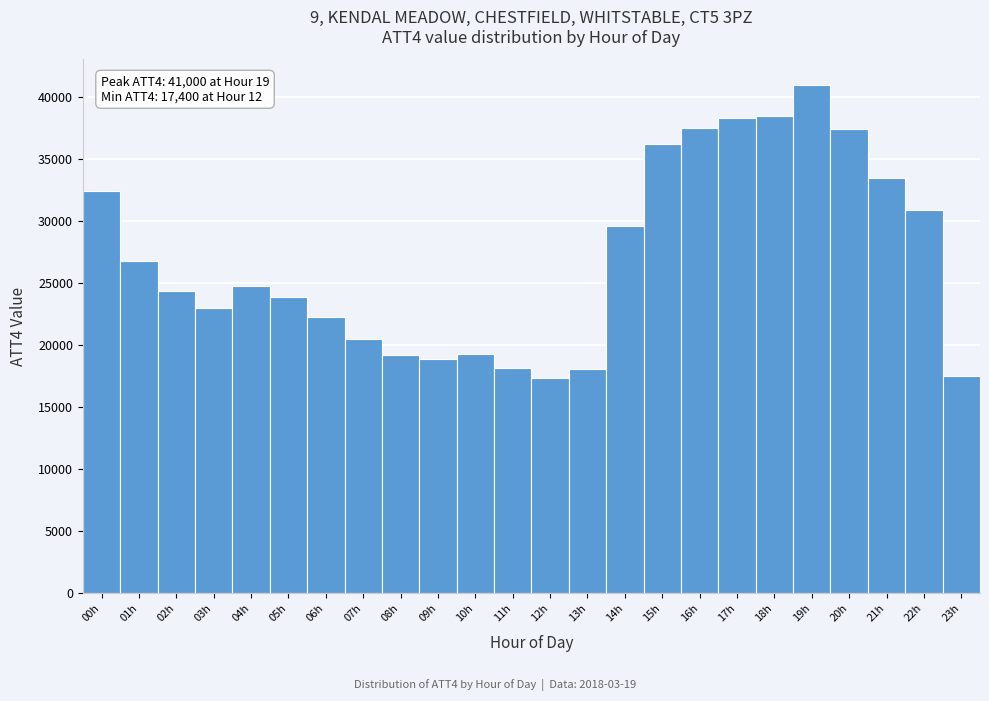

Over which range of the x-axis is the bar tallest?

18.5 to 19.5